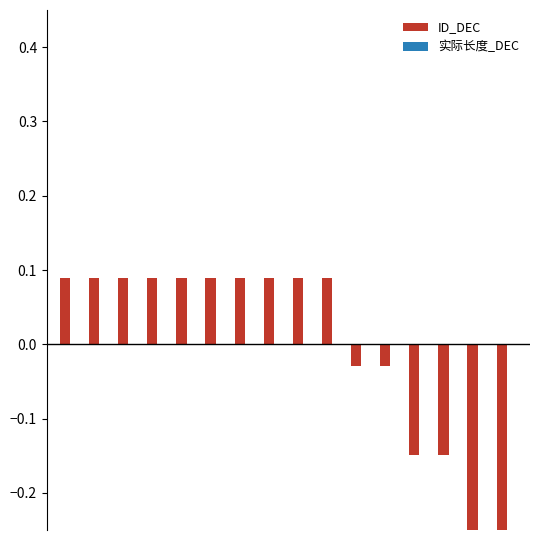

What is the smallest value displayed?

-0.3